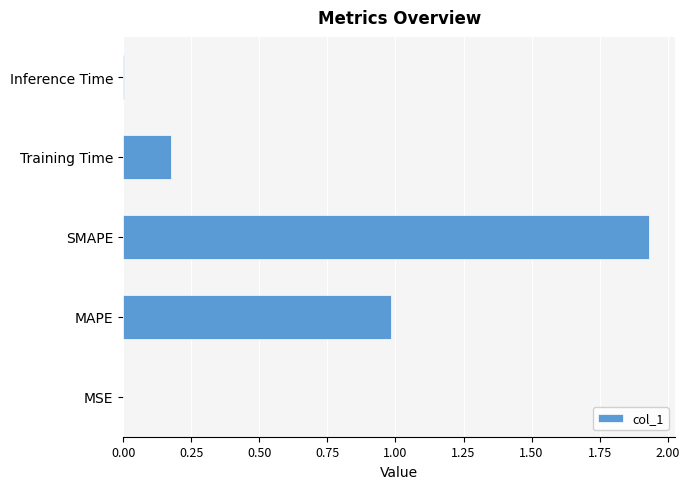

What is the average value?

0.6